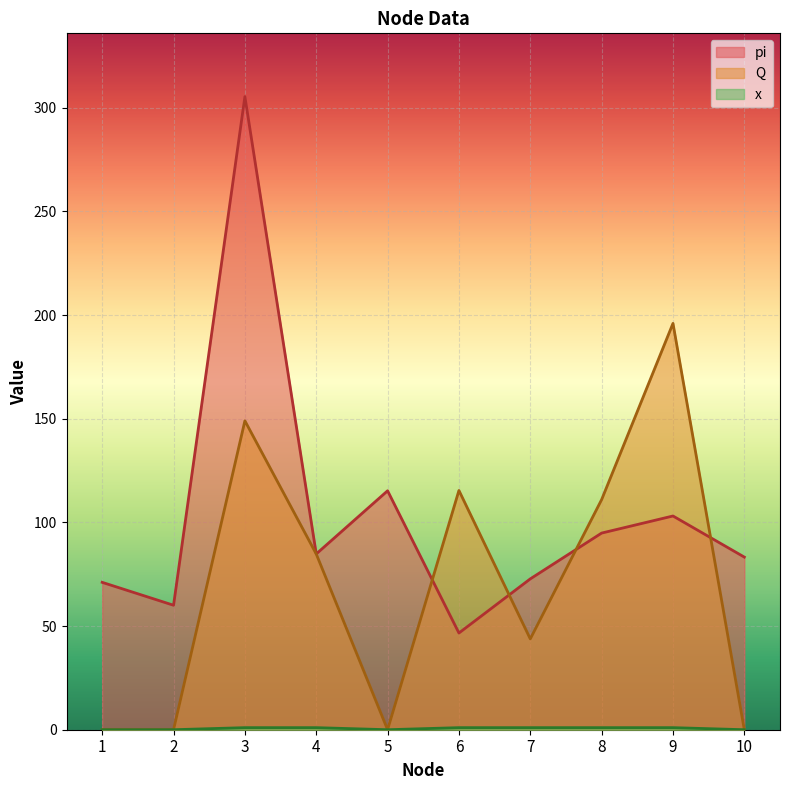

True or false: x and Q intersect in this chart.

False